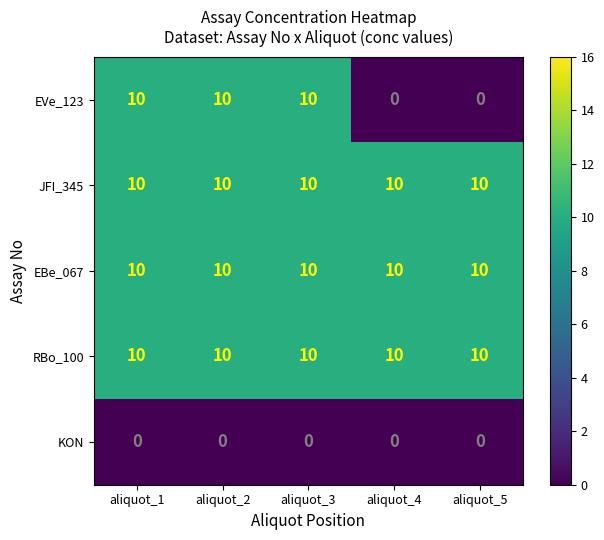

What is the greatest value displayed?

10